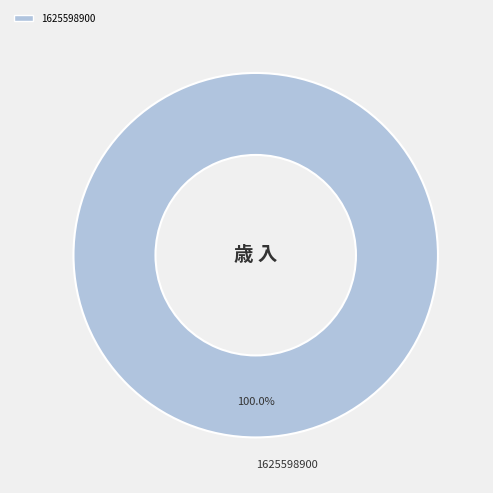

Rank the categories by value from highest to lowest.

1625598900